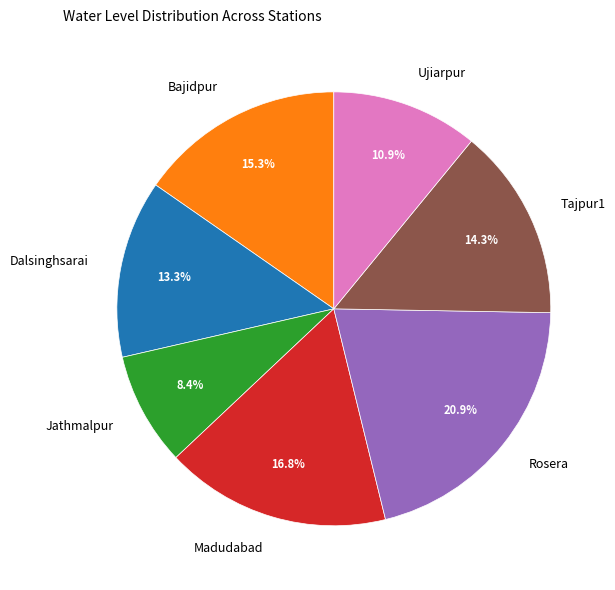

Rank the categories by value from highest to lowest.

Rosera, Madudabad, Bajidpur, Tajpur1, Dalsinghsarai, Ujiarpur, Jathmalpur